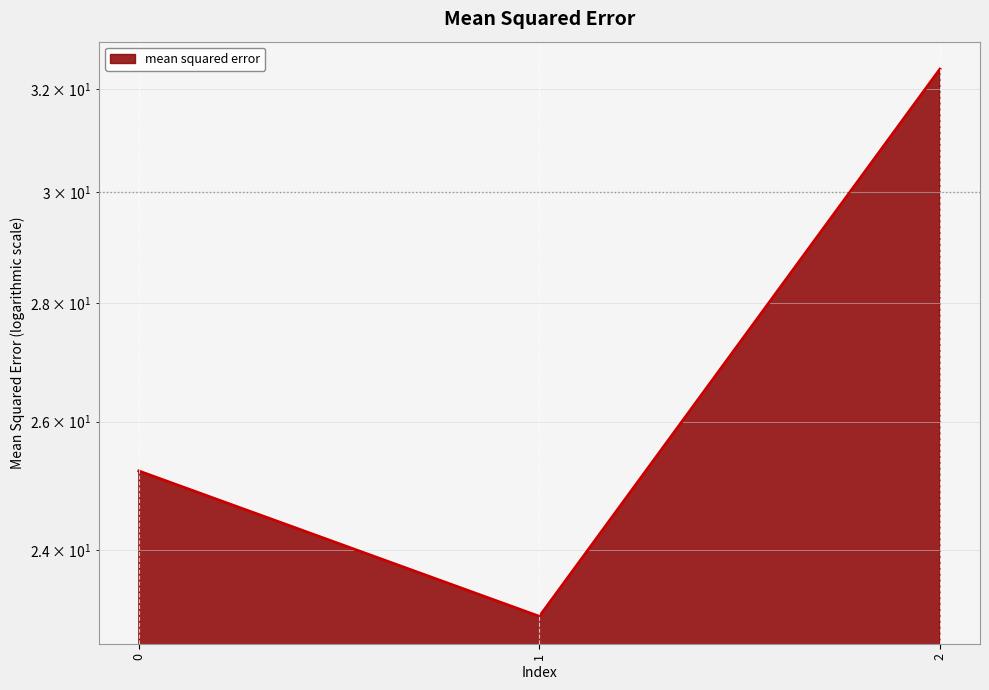

List the labels in order of value, smallest first.

1, 0, 2